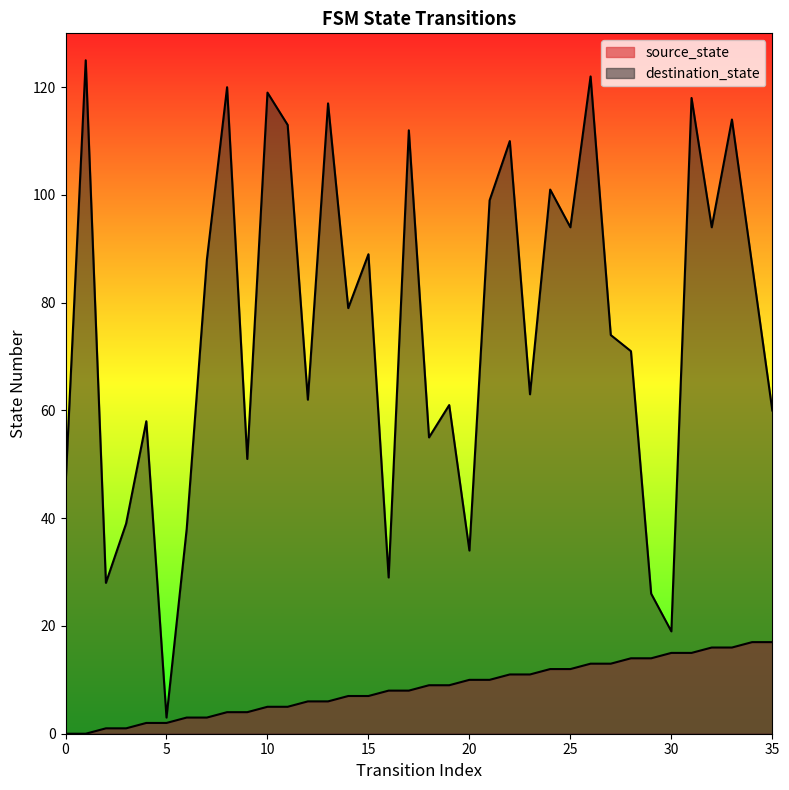

Does the chart display data point markers on the line(s)?

No